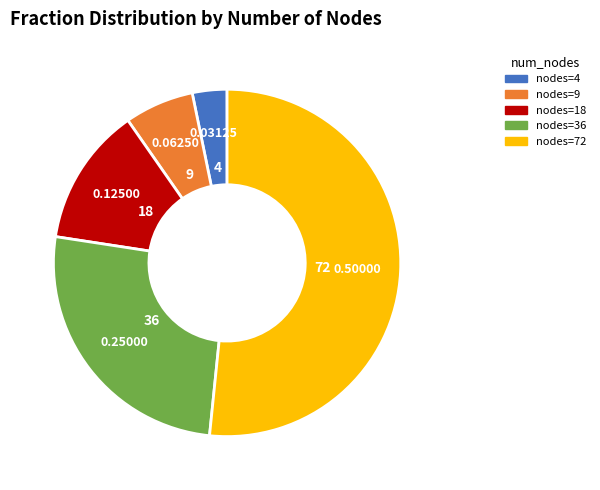

Is there any slice that represents more than half of the pie?

Yes